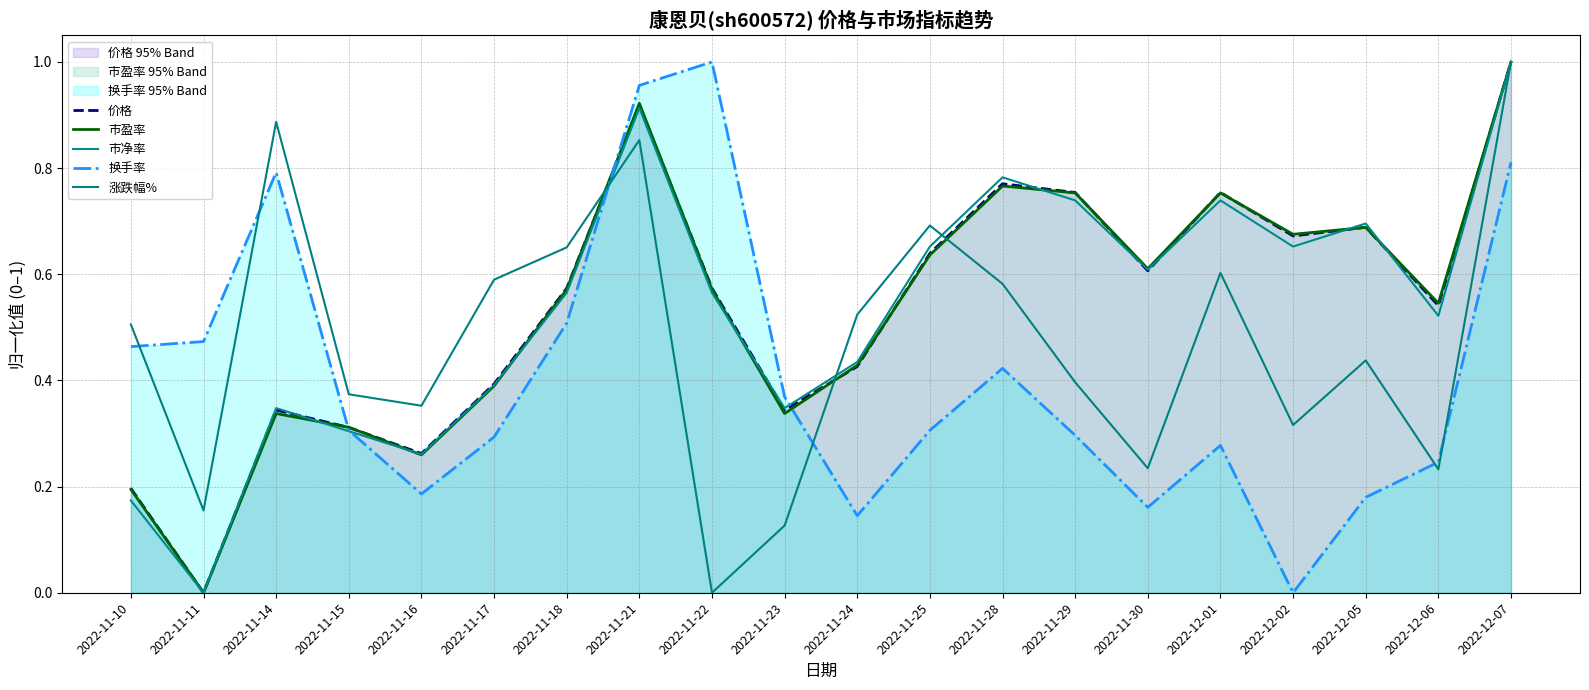

What is the label of the 19th point from the left?

2022-12-06